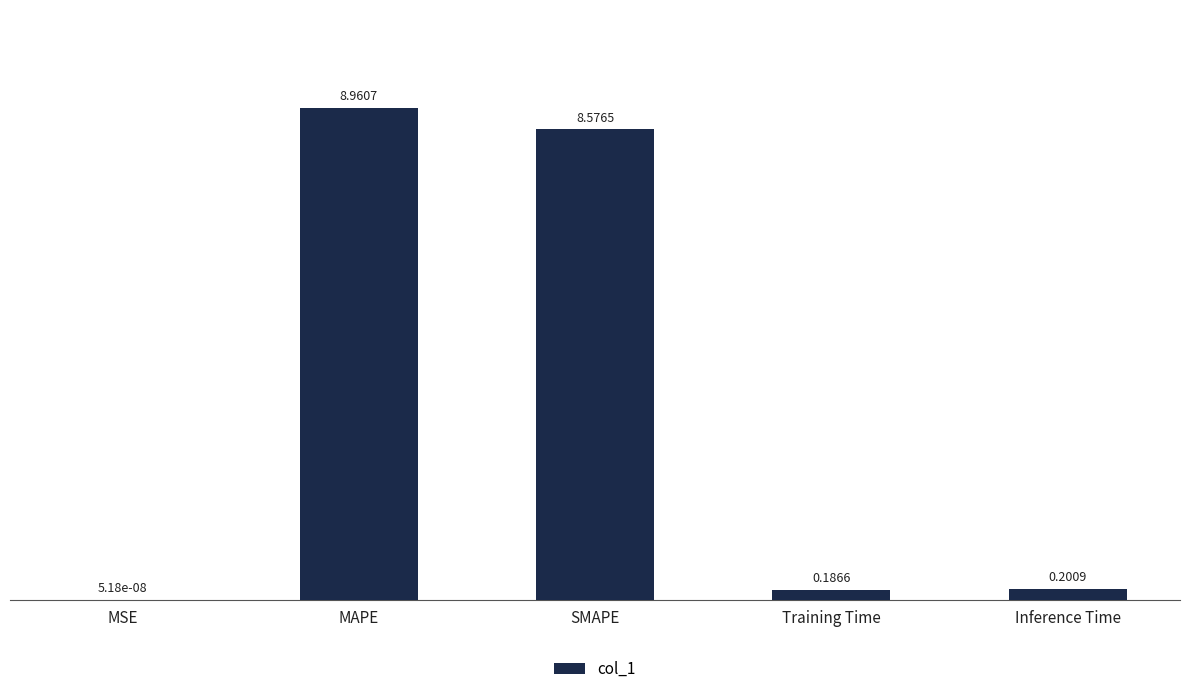

Which category has the highest value across all series?

MAPE